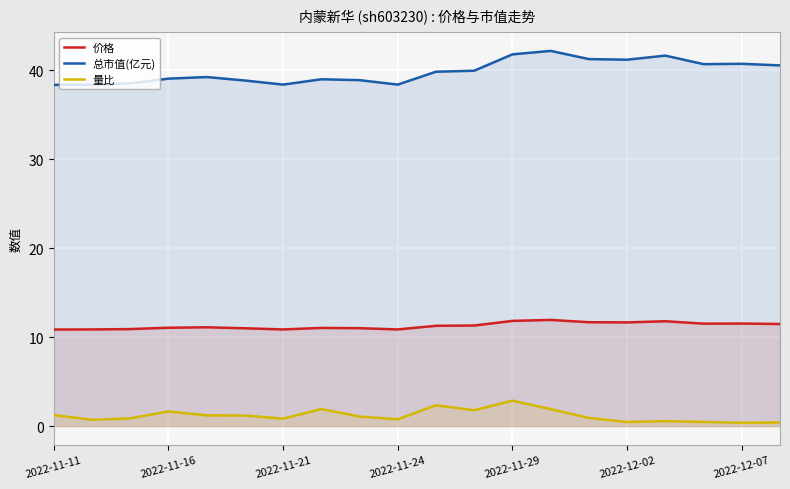

True or false: 价格 has more than 0 points higher than both neighbors.

True